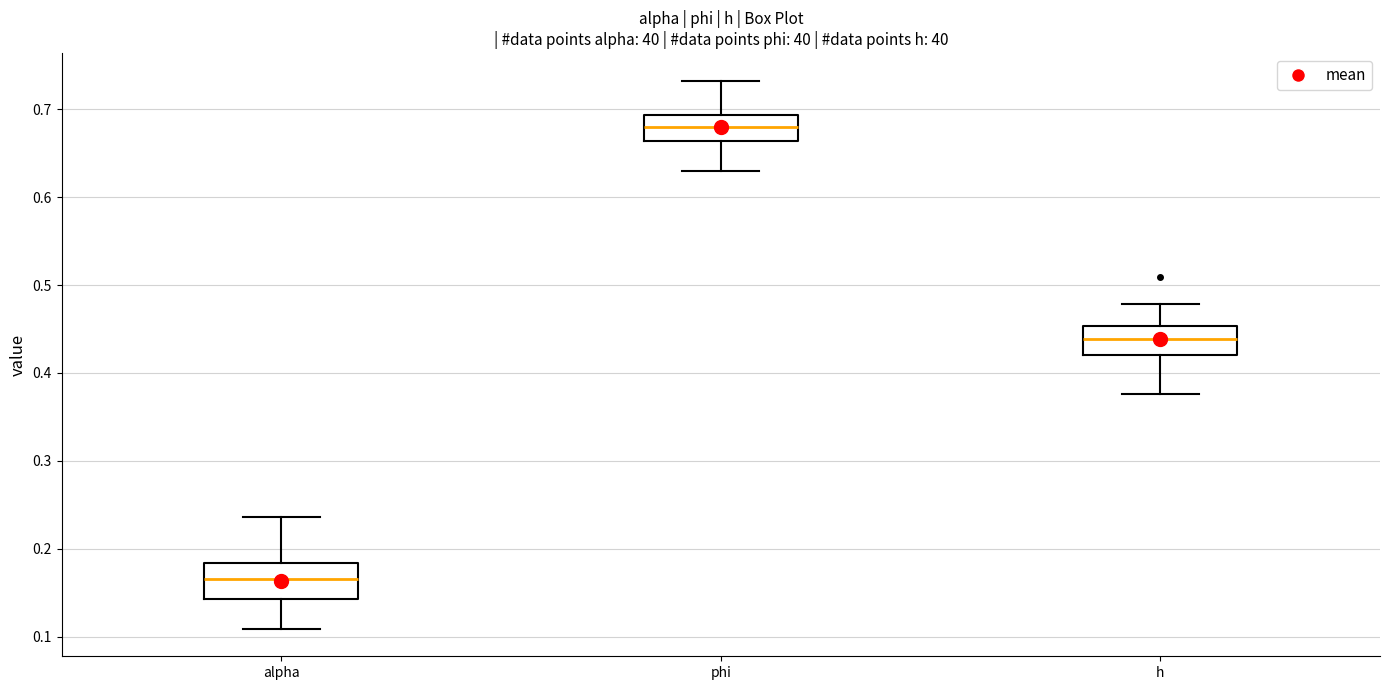

Which box has the highest median line?

phi